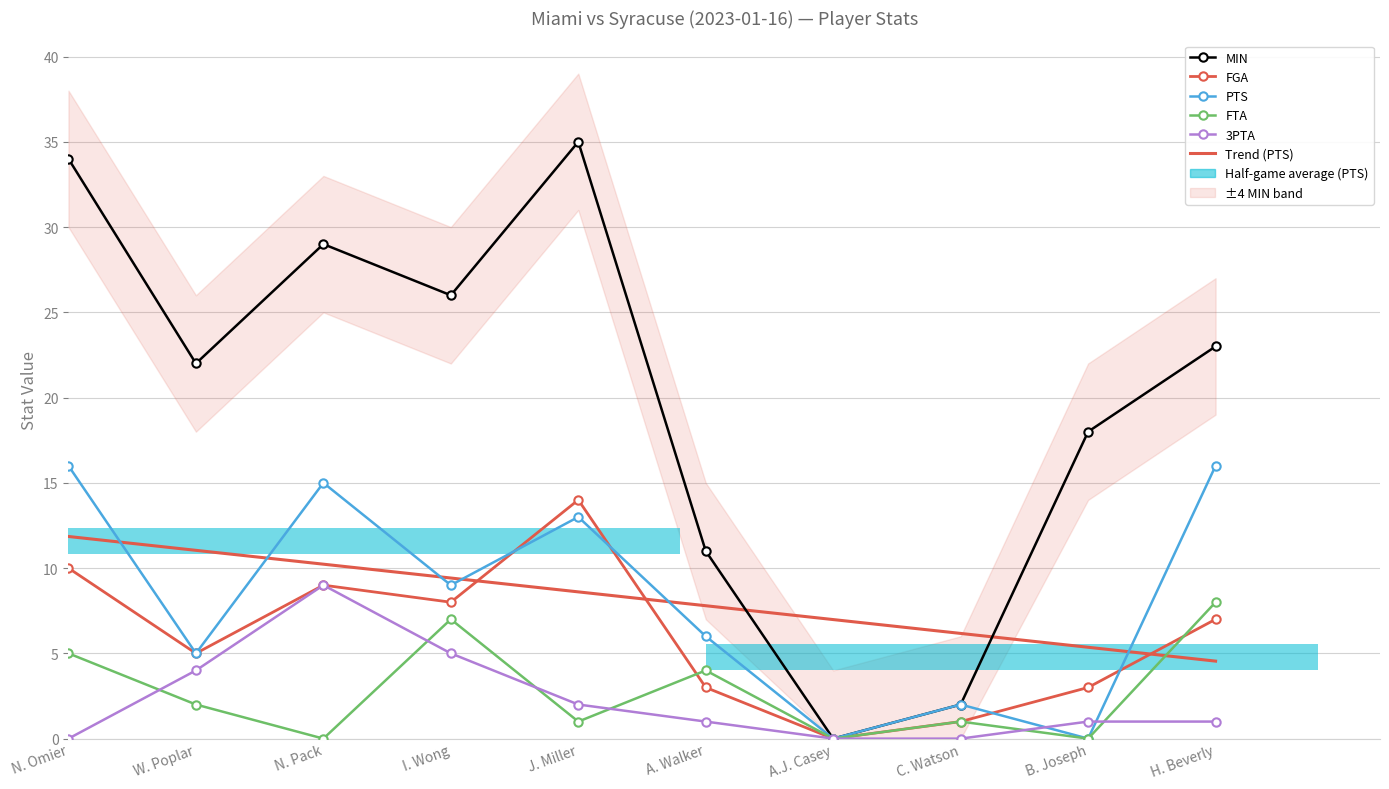

What is the value of the PTS bar at the 8th from the left?

2.0